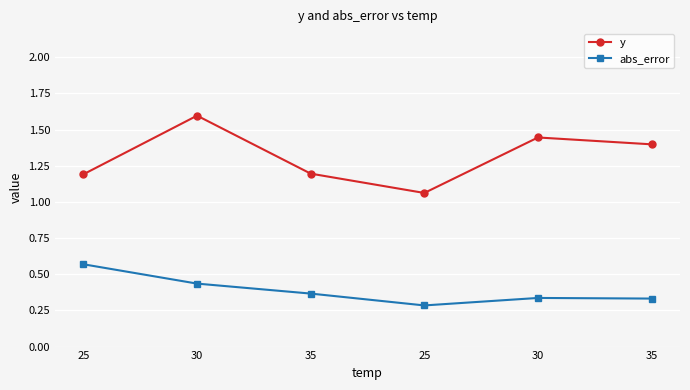

How many categories are shown in the chart?

6